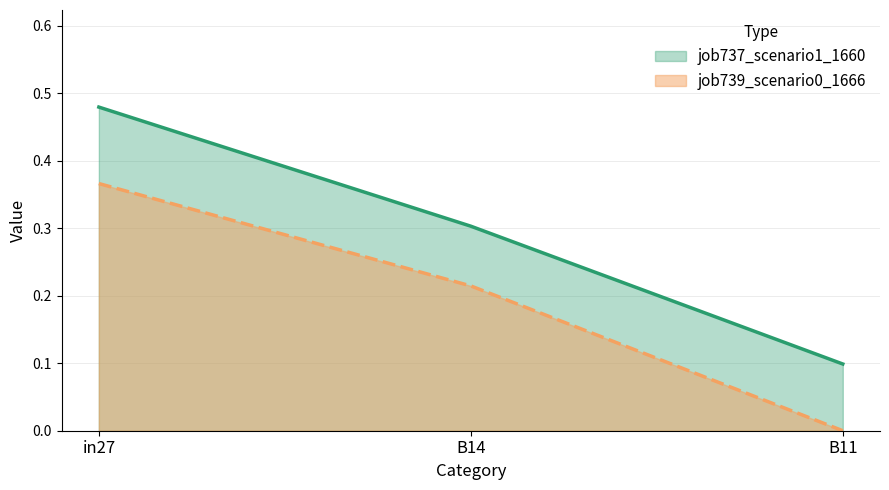

True or false: job739_scenario0_1666 has a value of -0.2 at B11.

False